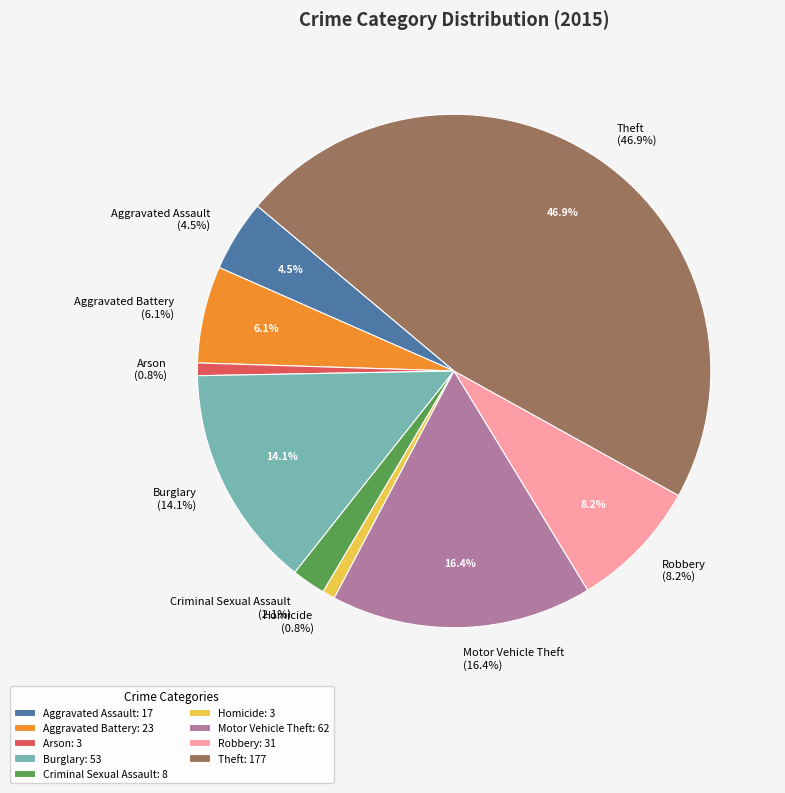

To the nearest percent, what percentage of the pie is Burglary?

14%